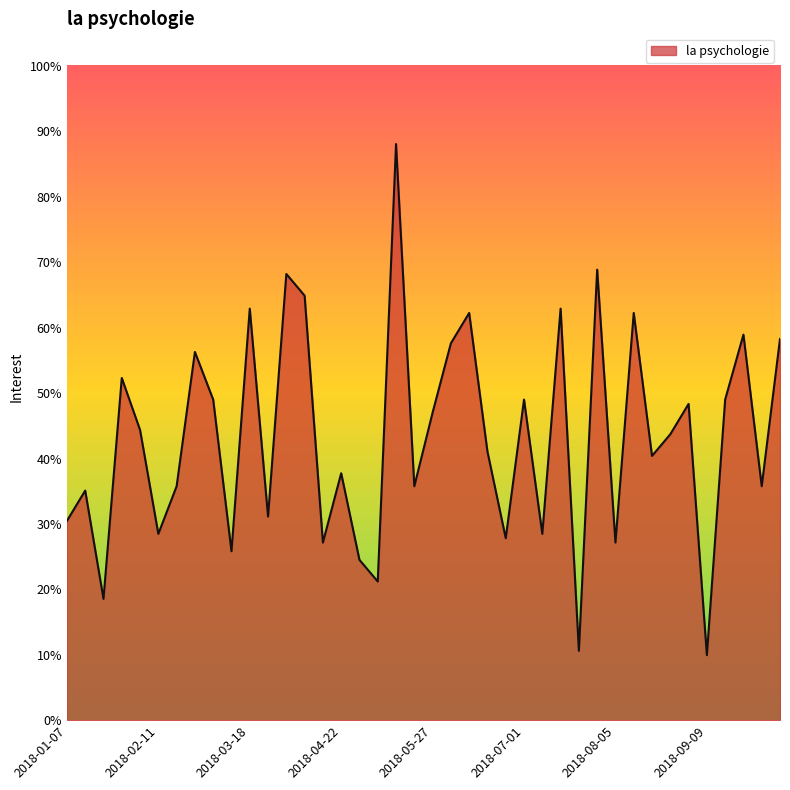

What is the greatest value displayed?

0.9